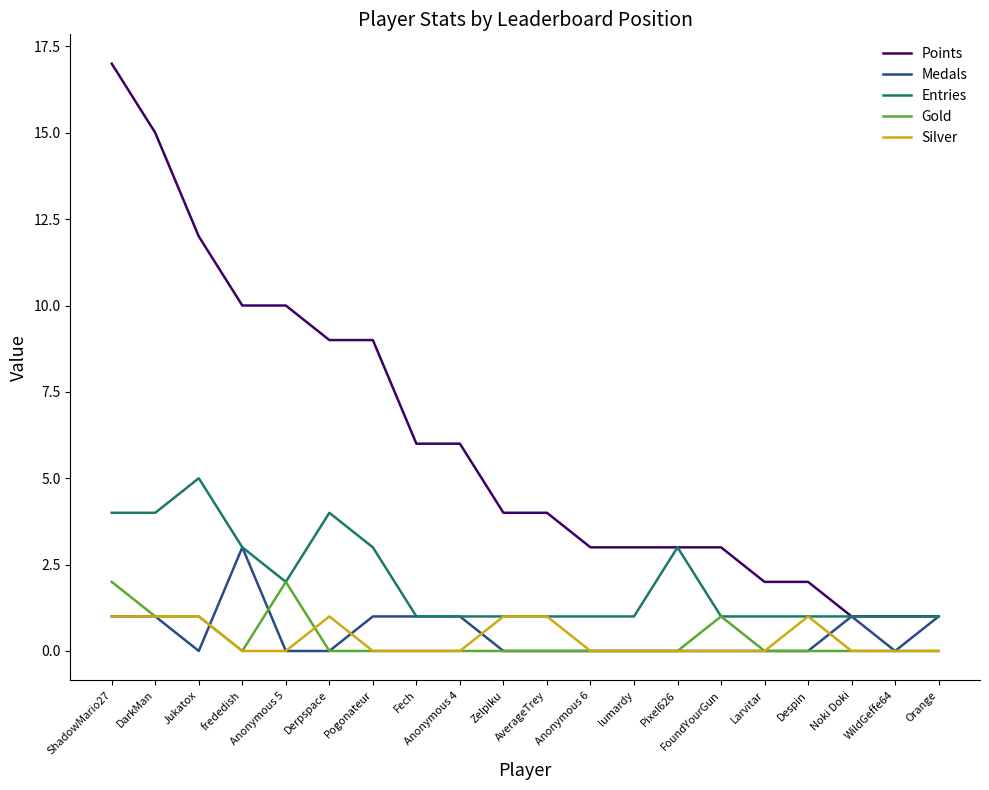

What is the sum of all Entries values?

40